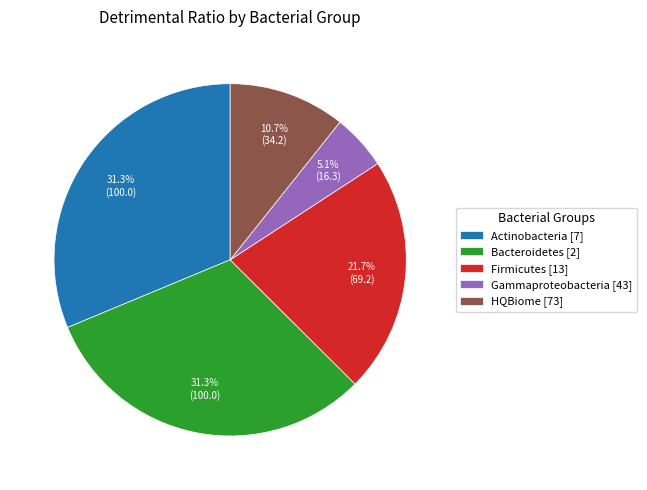

Approximately how many times larger is the value at Bacteroidetes [2] compared to Actinobacteria [7]?

1.0